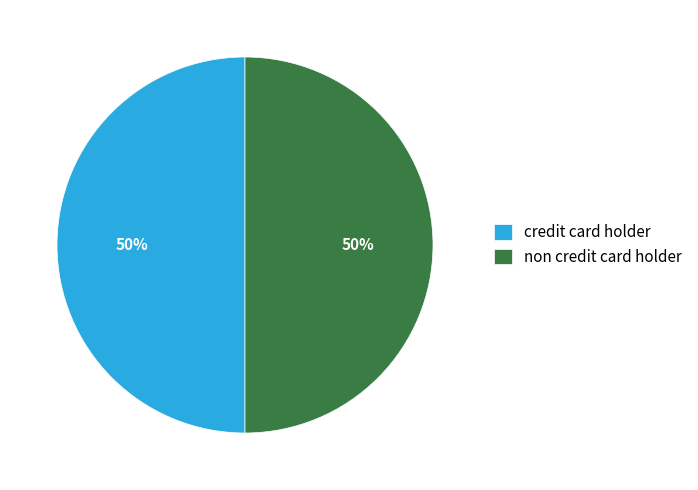

To the nearest percent, what portion does credit card holder represent?

50%